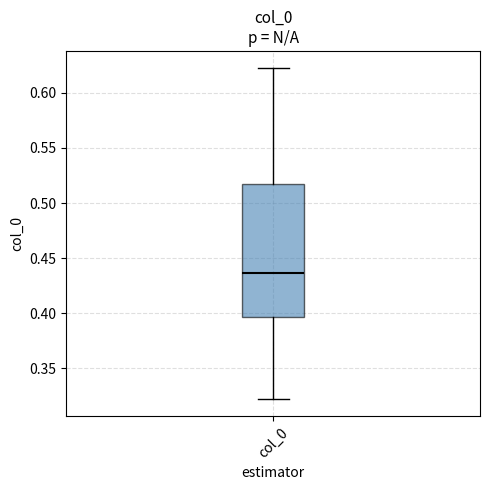

Where is the upper edge of the box for col_0 on the y-axis? The values are not printed on the chart, so give them approximately, as read against the axis.

0.515